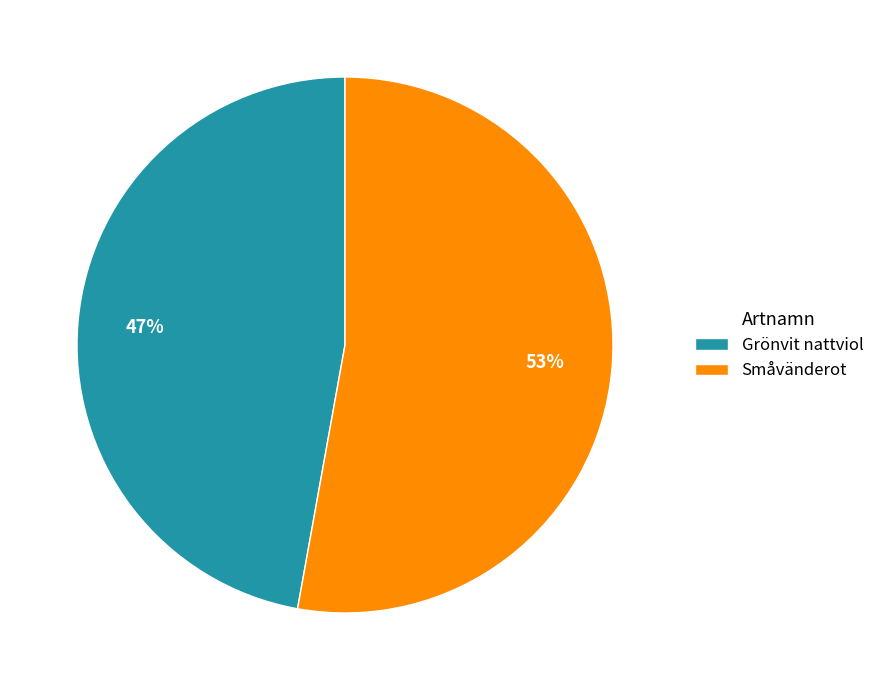

Which has a higher value, Grönvit nattviol or Småvänderot?

Småvänderot